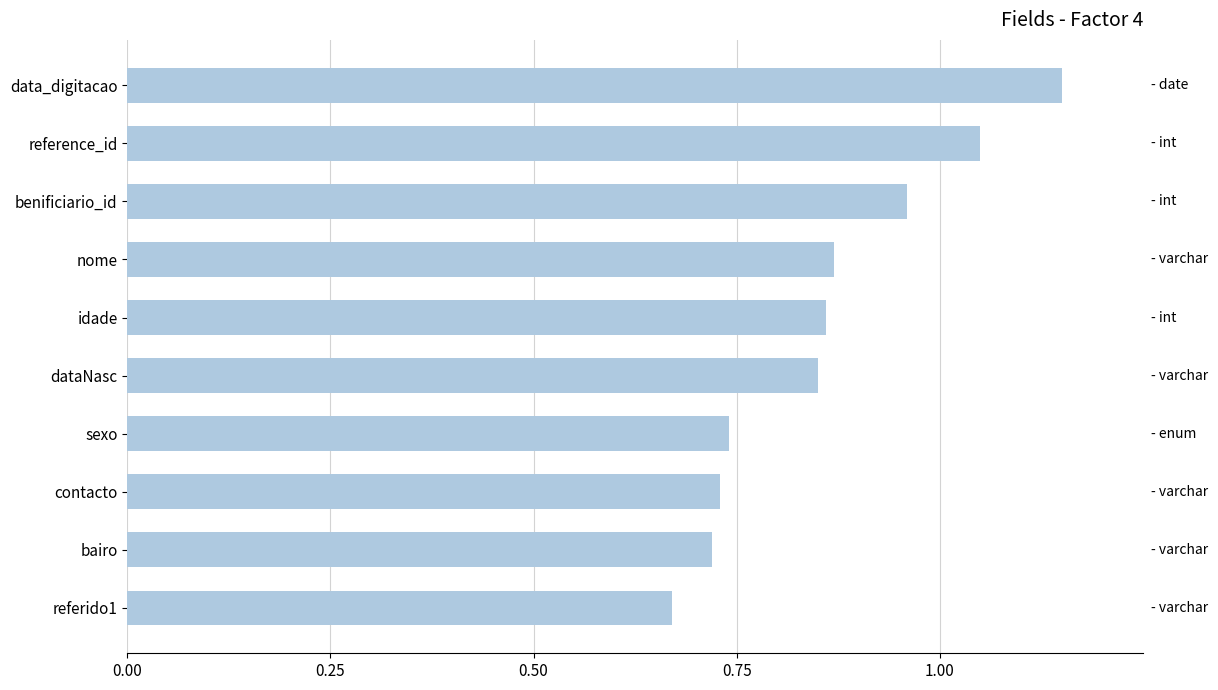

What is the difference between the maximum and minimum values?

0.5